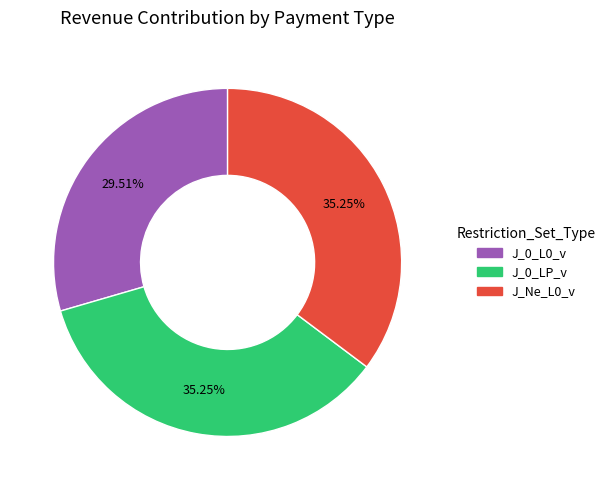

To the nearest percent, what portion does J_0_L0_v represent?

30%